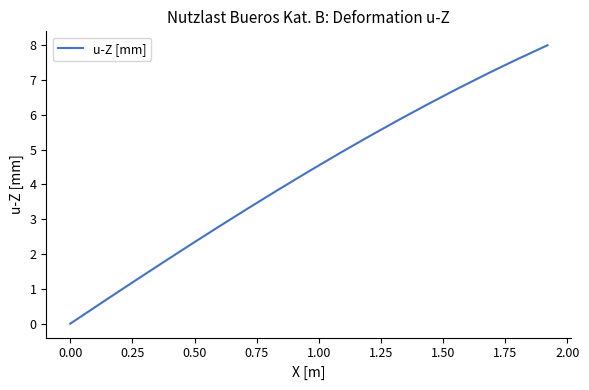

What is the maximum value shown in the chart?

8.0